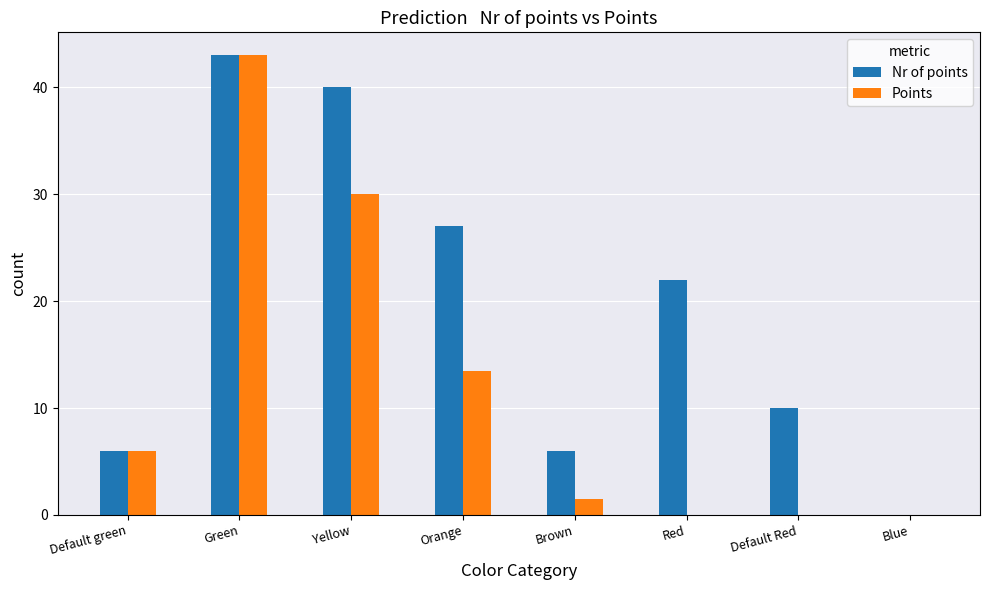

Reading right to left, transcribe all the data shown in this chart.

Nr of points: Blue=0.0	Default Red=10.0	Red=22.0	Brown=6.0	Orange=27.0	Yellow=40.0	Green=43.0	Default green=6.0
Points: Blue=0.0	Default Red=0.0	Red=0.0	Brown=1.5	Orange=13.5	Yellow=30.0	Green=43.0	Default green=6.0